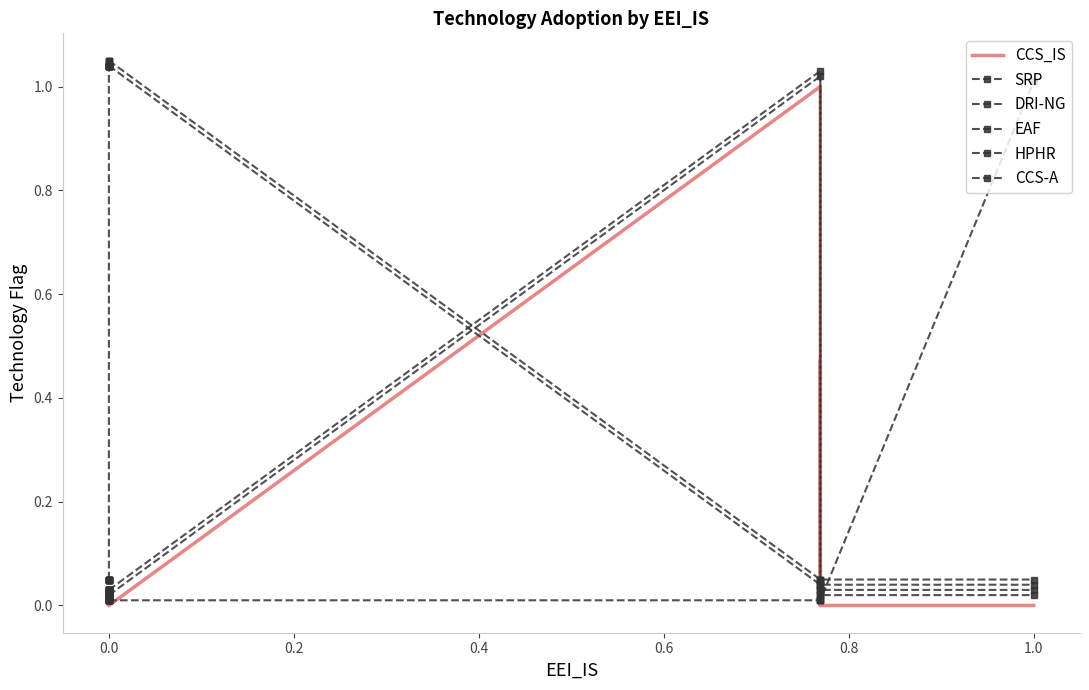

Which series has the widest spread of values?

CCS_IS